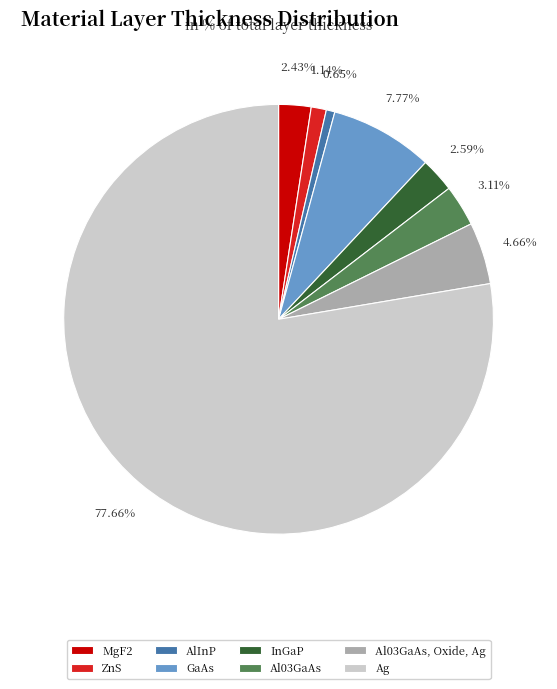

How many slices are in this pie chart?

8